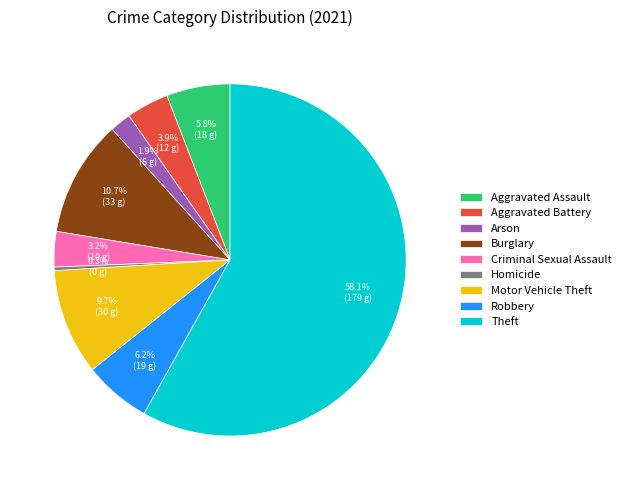

The Arson slice represents 12% of the pie. True or false?

False